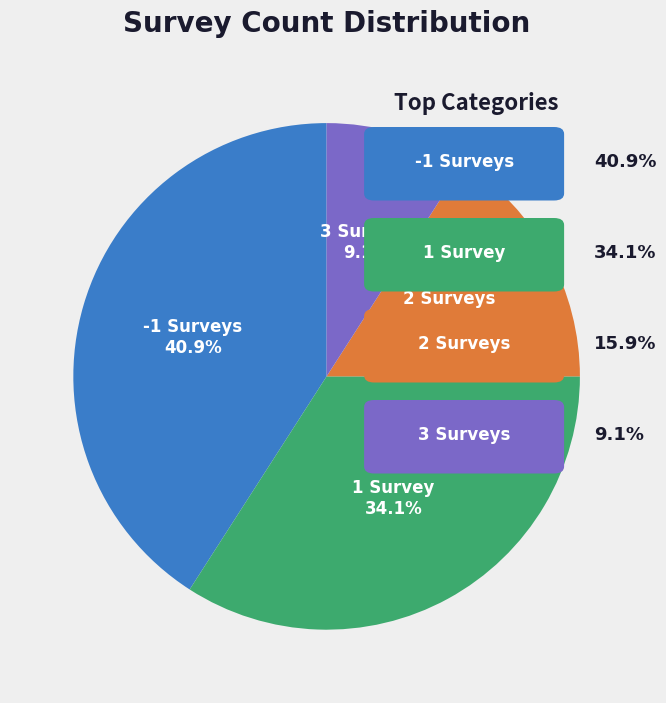

To the nearest percent, what is the difference between the 1 and 3 slice percentages?

25%